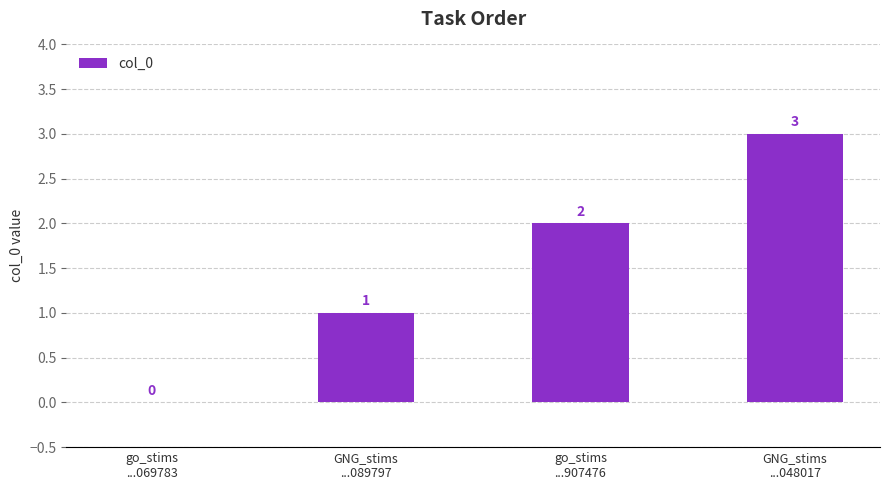

Reading right to left, transcribe all the data shown in this chart.

GNG_stims
...048017=3	go_stims
...907476=2	GNG_stims
...089797=1	go_stims
...069783=0